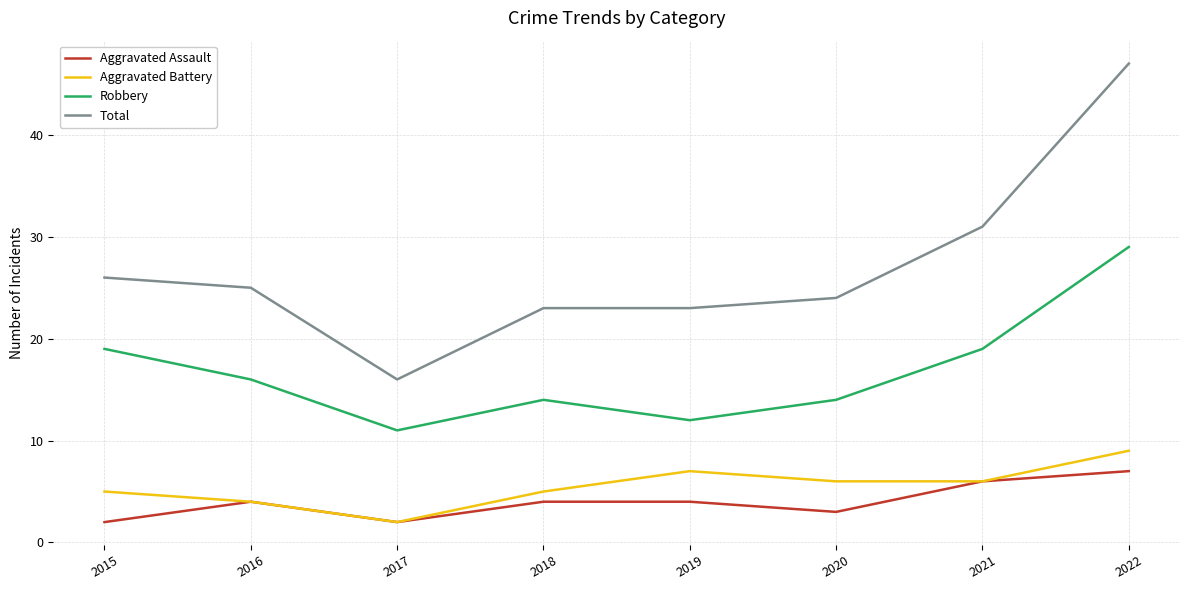

Which series has the largest range (max minus min)?

Total